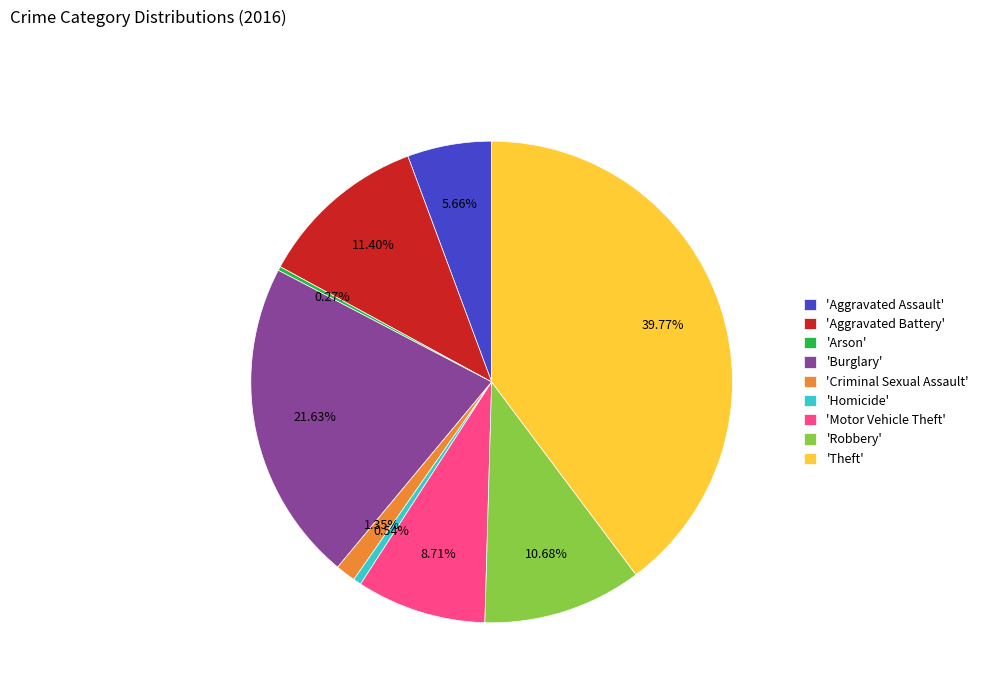

Between 'Homicide' and 'Aggravated Assault', which is larger?

'Aggravated Assault'